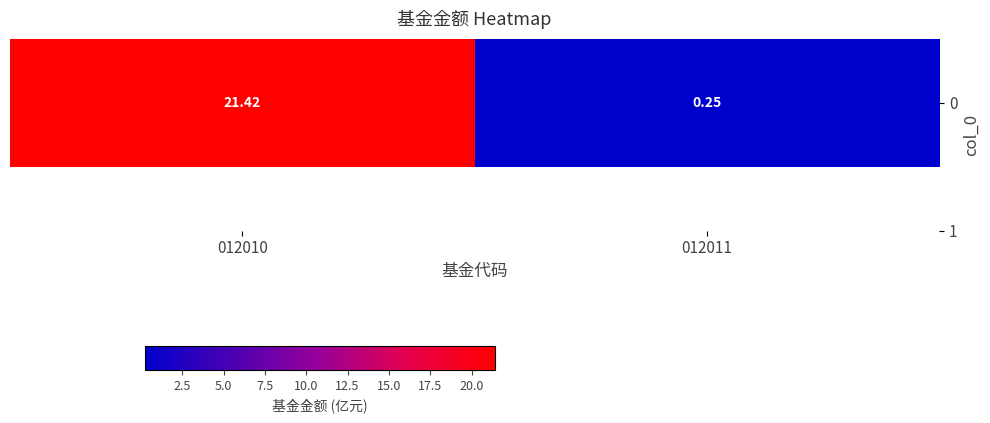

What is the sum of the values at 012010 and 012011?

21.7